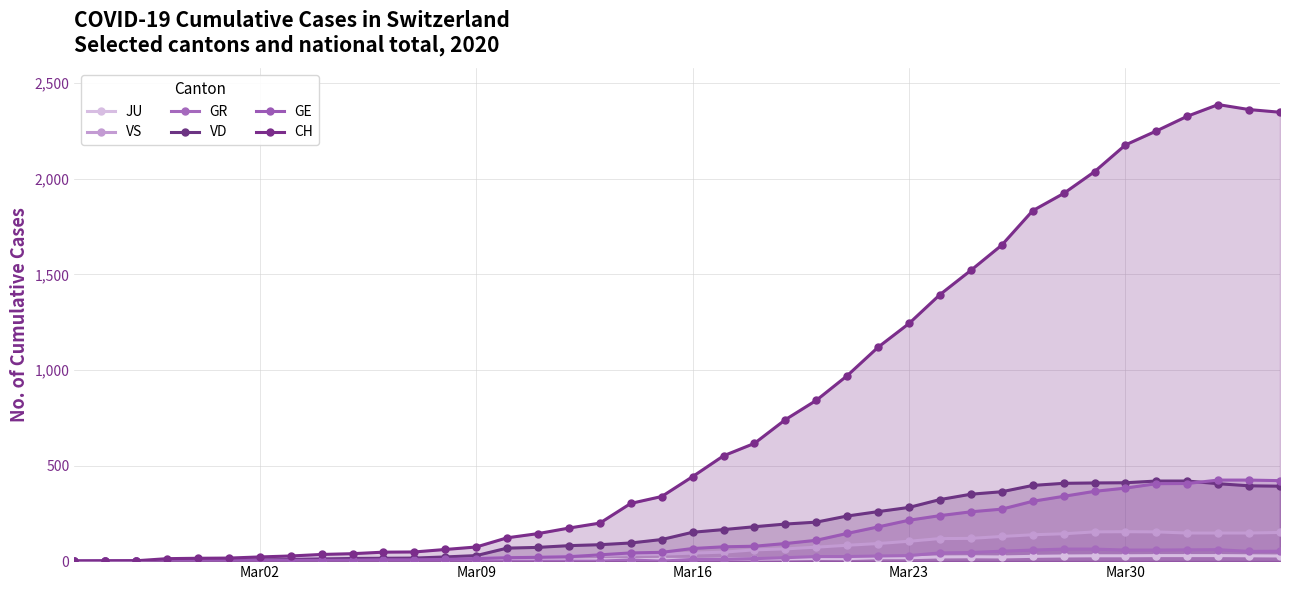

True or false: GE and JU cross at least once.

False